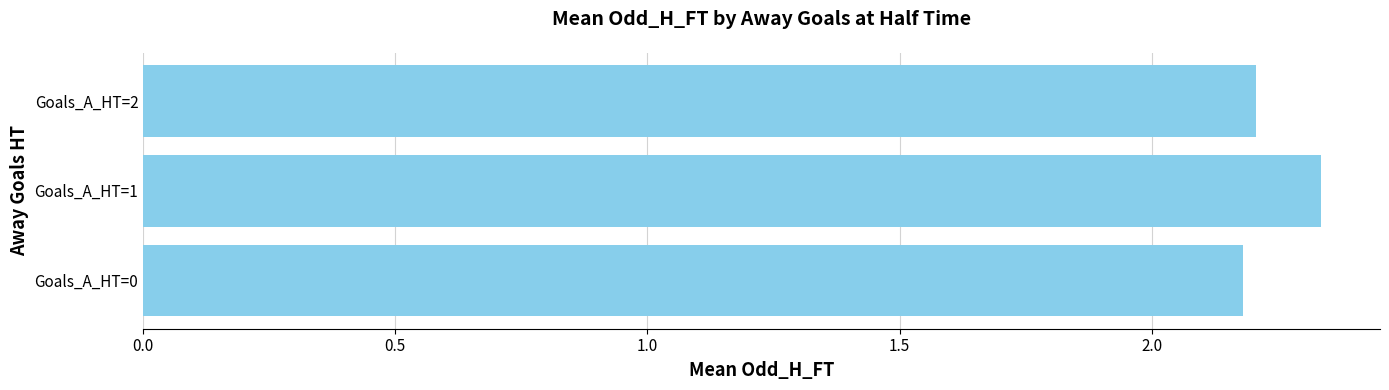

Between Goals_A_HT=2 and Goals_A_HT=1, which is larger?

Goals_A_HT=1